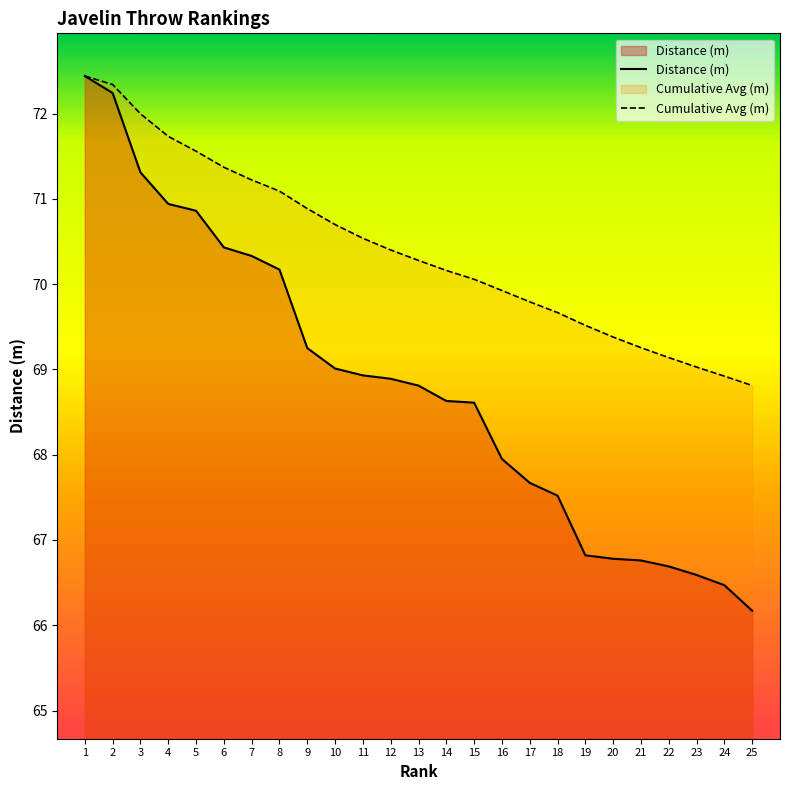

True or false: Rank has a value of 120.0 at 10.

False